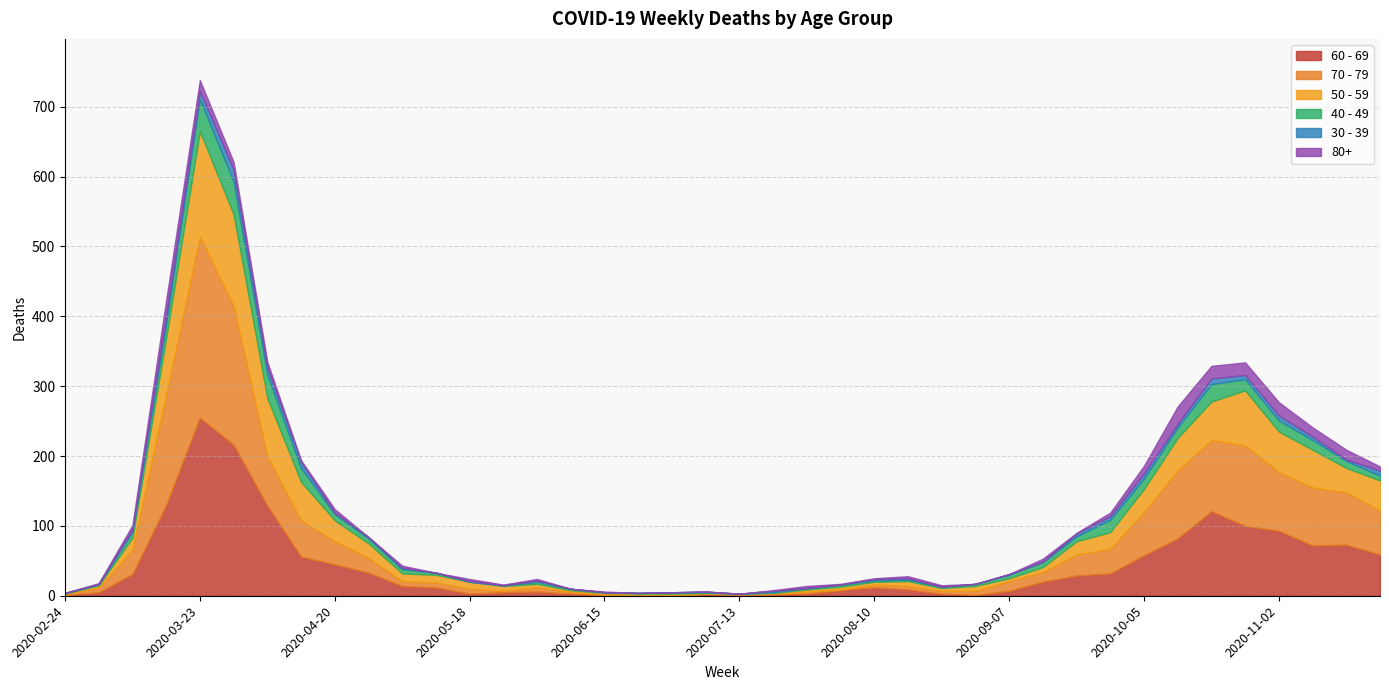

How many interior local valleys does the 50 - 59 series have?

4